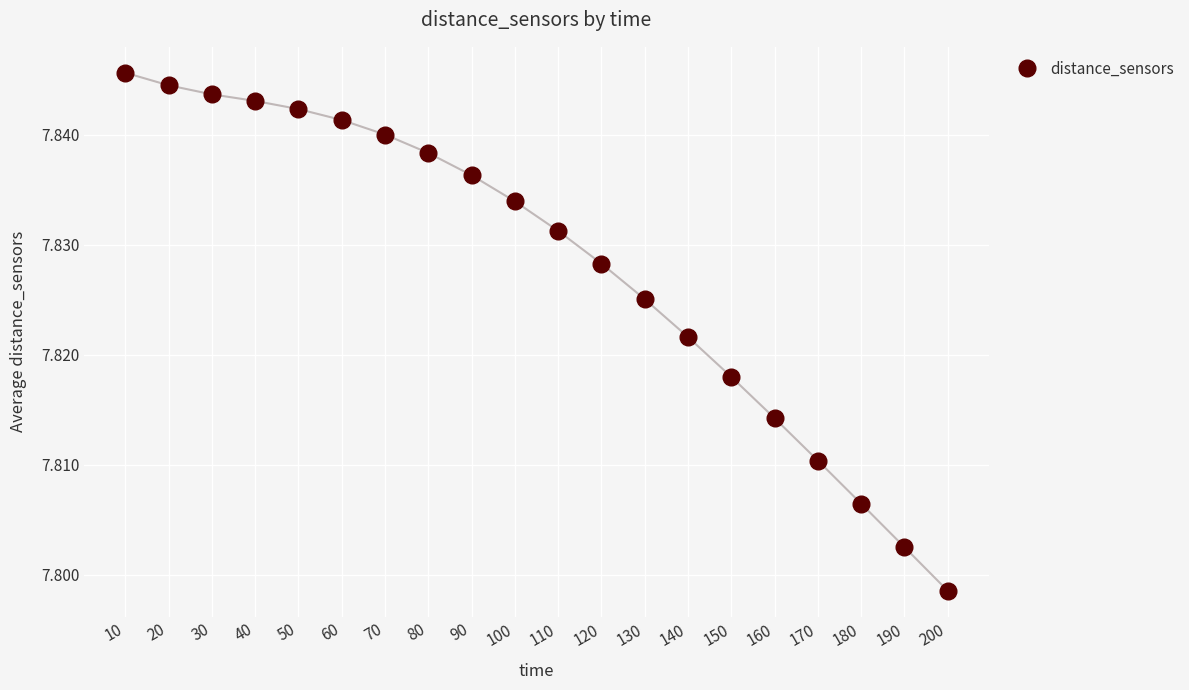

Which has a higher value, 180 or 100?

100